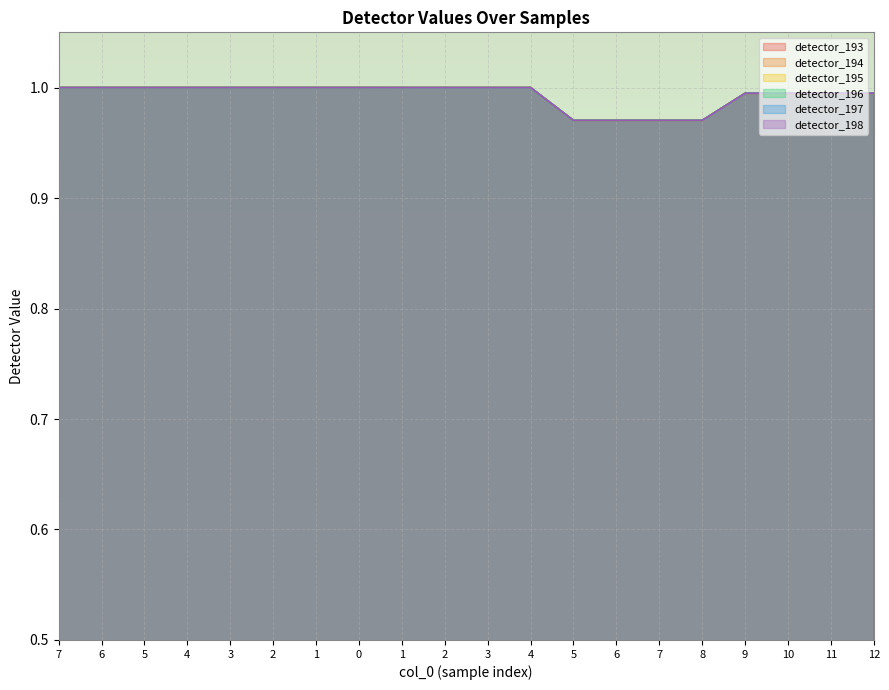

The detector_197 series shows 1.0 at 11. True or false?

True